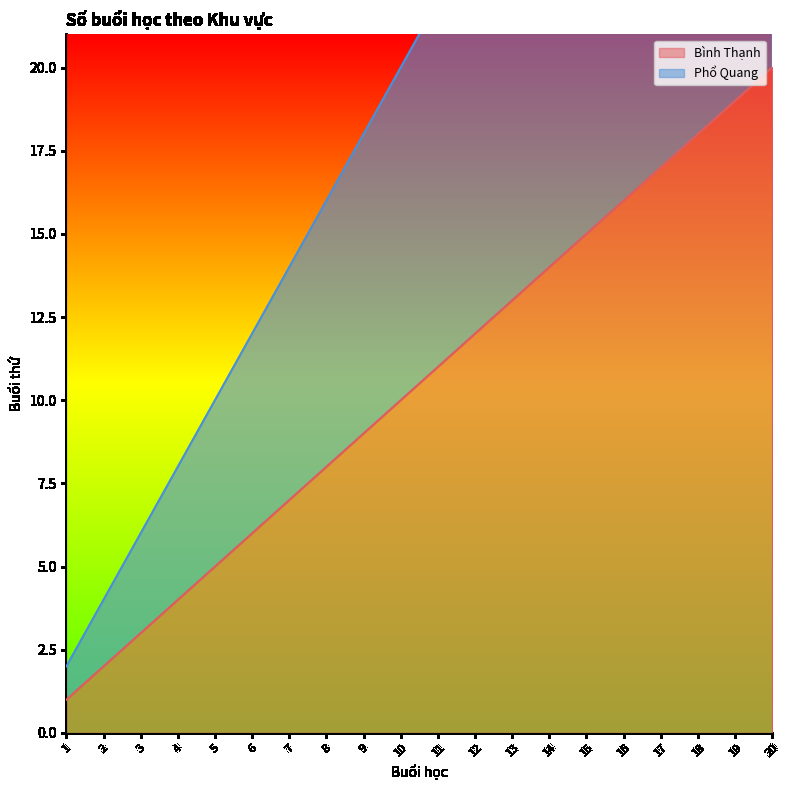

True or false: Bình Thạnh and Phổ Quang cross at least once.

False